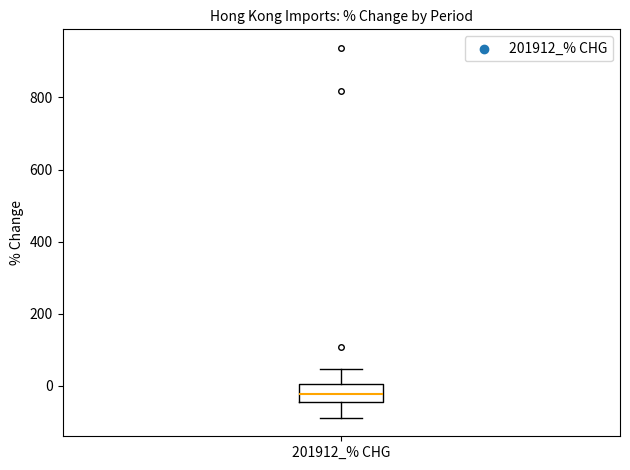

Where does the upper whisker of the box for 201912_% CHG end on the y-axis? The values are not printed on the chart, so give them approximately, as read against the axis.

40